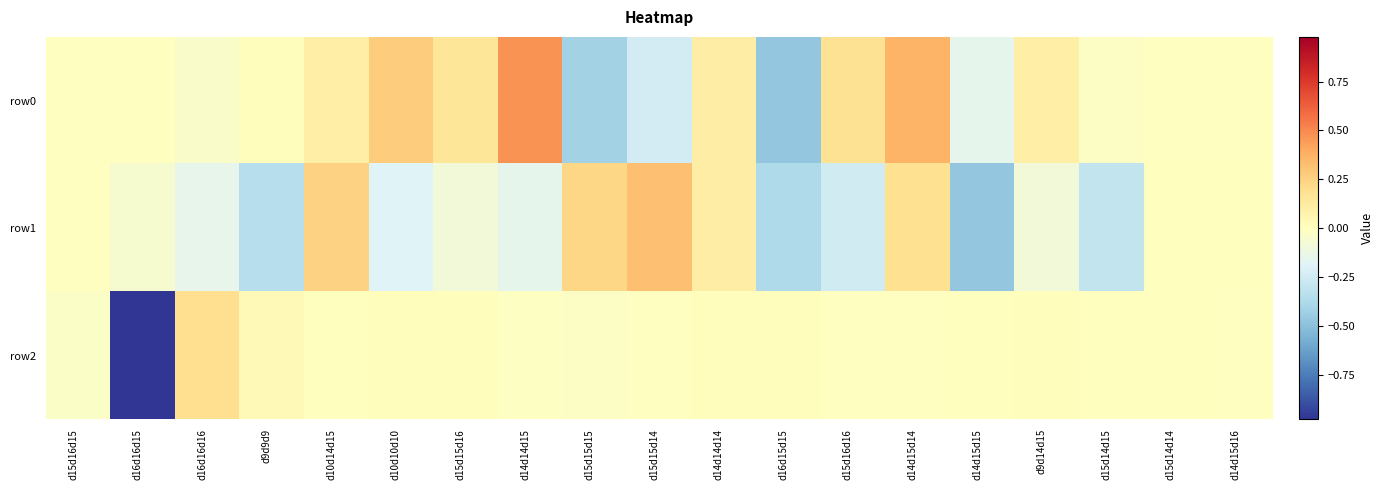

At which category is the sum across all series the highest?

d14d15d14